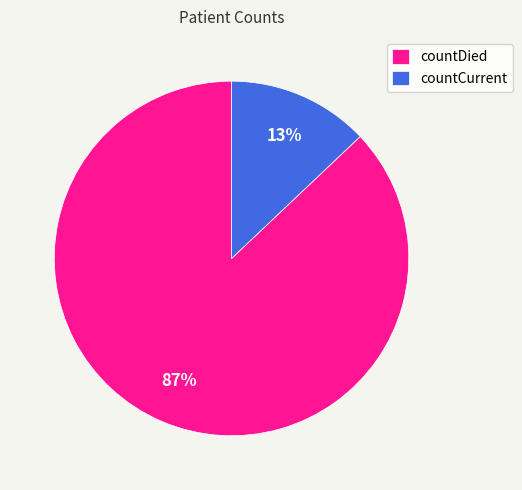

To the nearest percent, what portion does countCurrent represent?

13%